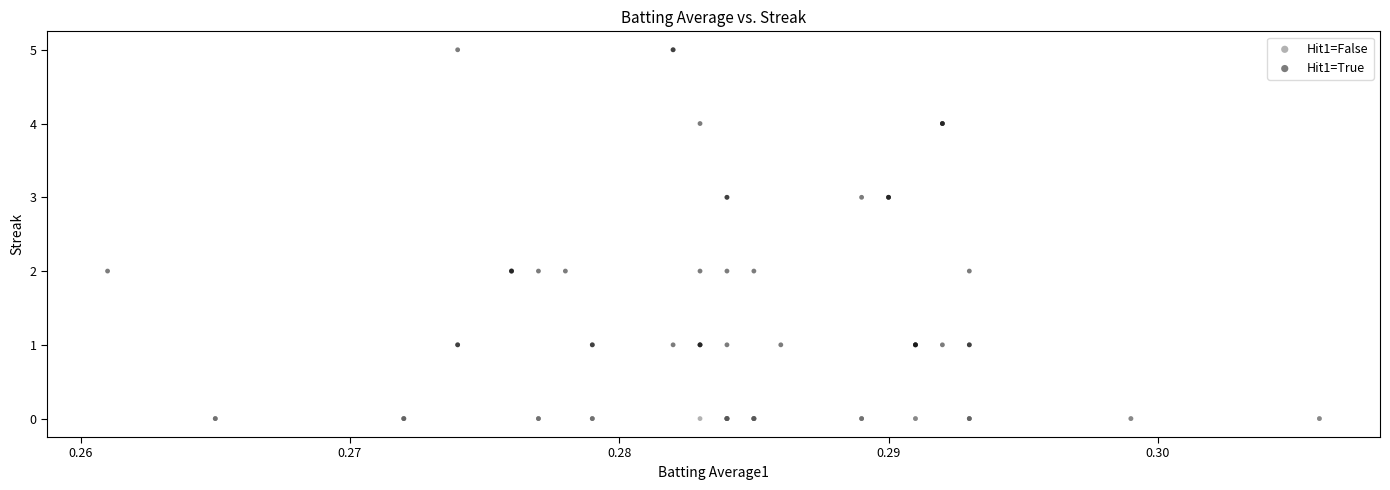

Which series contains the highest Y value?

Hit1=True